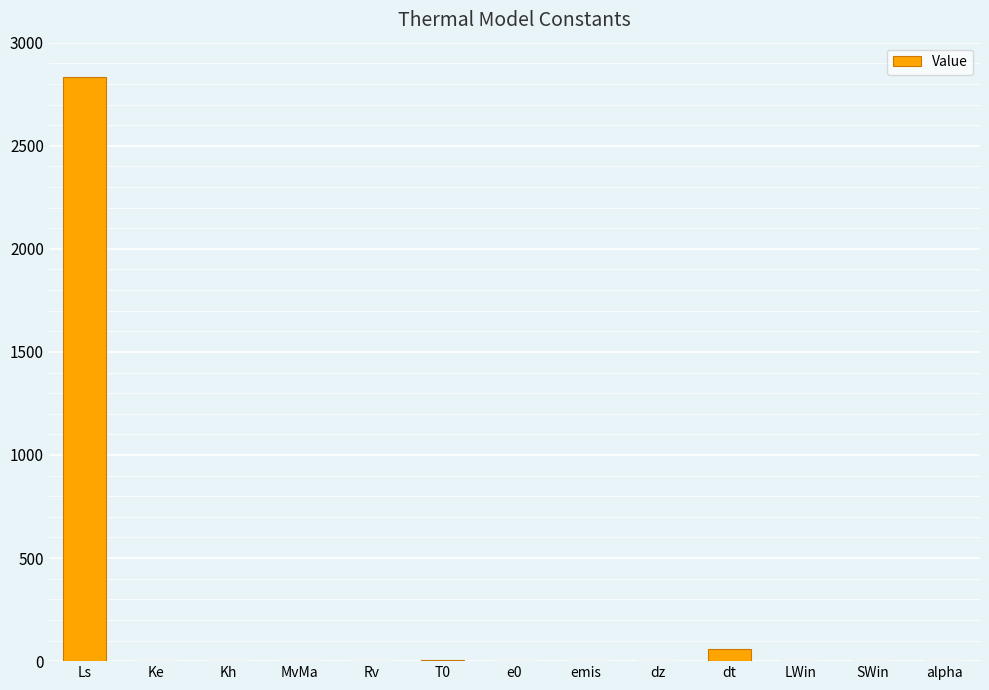

What is the average value?

223.4